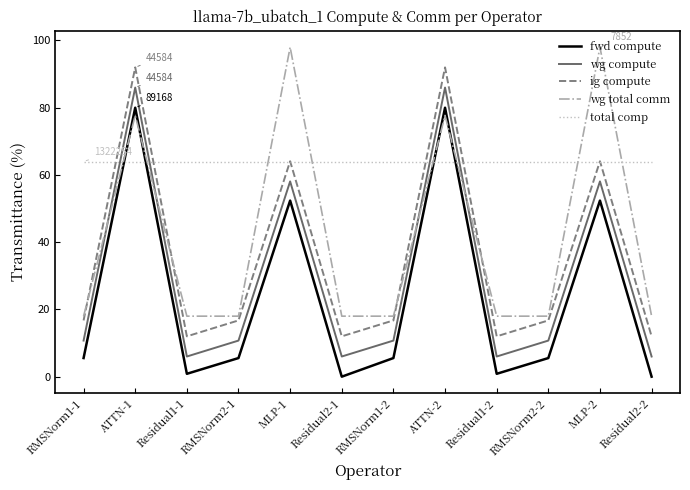

Reading left to right, list all the values displayed in this chart.

fwd compute: RMSNorm1-1=5.5	ATTN-1=80.0	Residual1-1=0.9	RMSNorm2-1=5.5	MLP-1=52.4	Residual2-1=0.0	RMSNorm1-2=5.5	ATTN-2=80.0	Residual1-2=0.9	RMSNorm2-2=5.5	MLP-2=52.4	Residual2-2=0.0
wg compute: RMSNorm1-1=10.7	ATTN-1=86.0	Residual1-1=6.0	RMSNorm2-1=10.7	MLP-1=58.1	Residual2-1=6.0	RMSNorm1-2=10.7	ATTN-2=86.0	Residual1-2=6.0	RMSNorm2-2=10.7	MLP-2=58.1	Residual2-2=6.0
ig compute: RMSNorm1-1=16.7	ATTN-1=92.0	Residual1-1=12.0	RMSNorm2-1=16.7	MLP-1=64.1	Residual2-1=12.0	RMSNorm1-2=16.7	ATTN-2=92.0	Residual1-2=12.0	RMSNorm2-2=16.7	MLP-2=64.1	Residual2-2=12.0
wg total comm: RMSNorm1-1=18.0	ATTN-1=77.7	Residual1-1=18.0	RMSNorm2-1=18.0	MLP-1=98.0	Residual2-1=18.0	RMSNorm1-2=18.0	ATTN-2=77.7	Residual1-2=18.0	RMSNorm2-2=18.0	MLP-2=98.0	Residual2-2=18.0
total comp: RMSNorm1-1=64.0	ATTN-1=64.0	Residual1-1=64.0	RMSNorm2-1=64.0	MLP-1=64.0	Residual2-1=64.0	RMSNorm1-2=64.0	ATTN-2=64.0	Residual1-2=64.0	RMSNorm2-2=64.0	MLP-2=64.0	Residual2-2=64.0